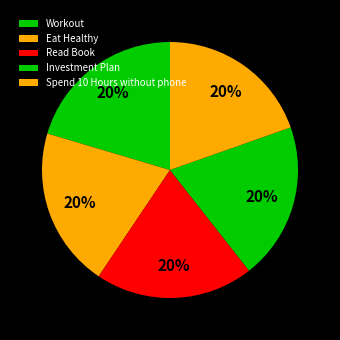

To the nearest percent, what percentage of the pie is Workout?

20%